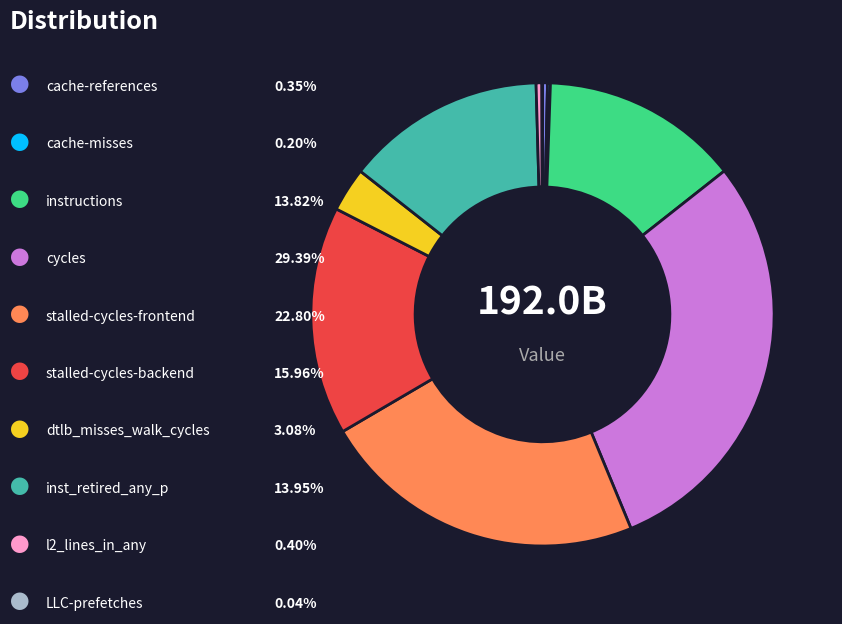

Is there any slice that represents more than half of the pie?

No